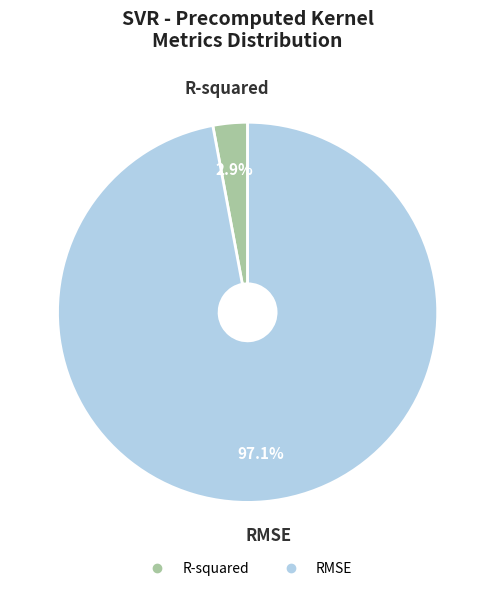

What percentage is the RMSE slice, to the nearest percent?

97%